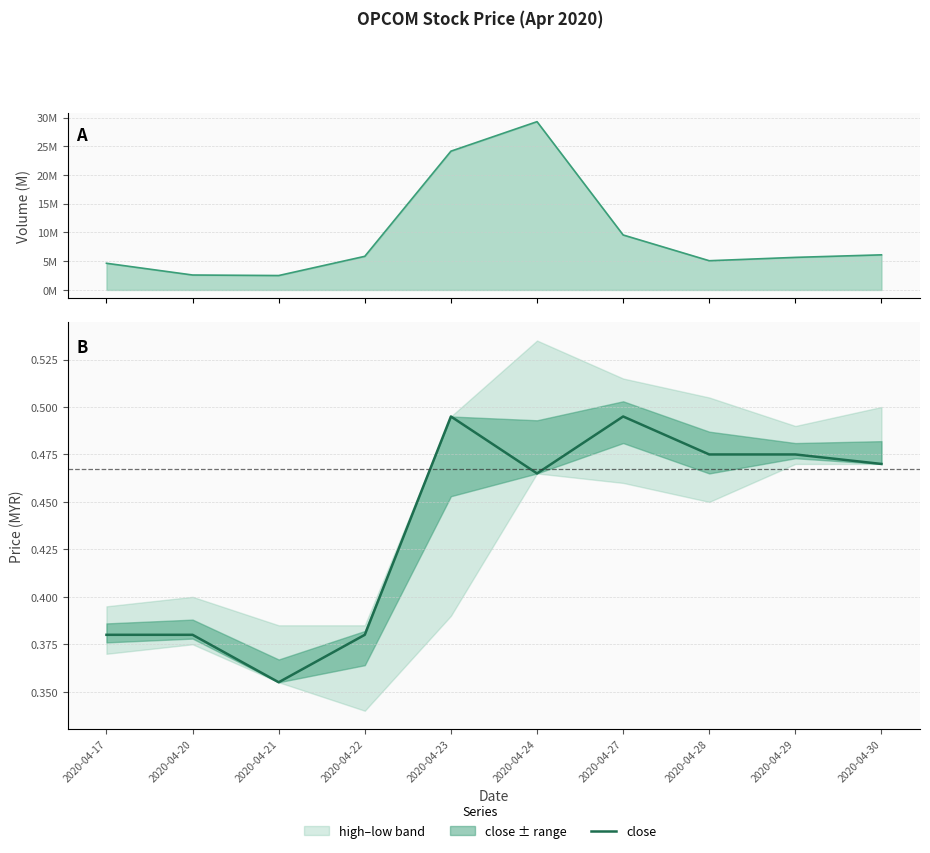

How many points are lower than both their immediate neighbors (excluding endpoints)?

2